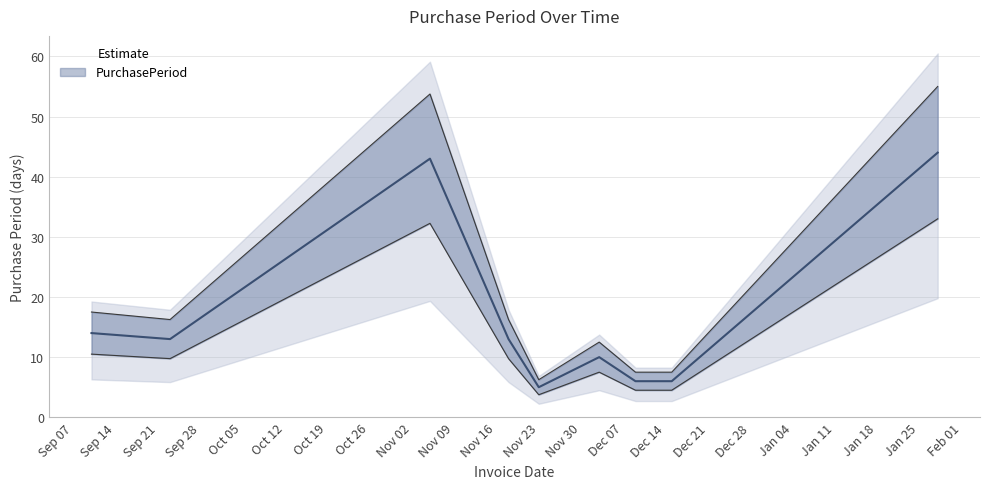

At which category does the data reach its first local valley?

2015-09-23